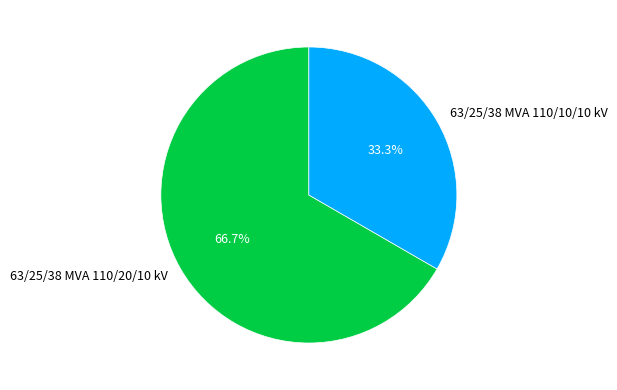

Rank the categories by value from lowest to highest.

63/25/38 MVA 110/10/10 kV, 63/25/38 MVA 110/20/10 kV